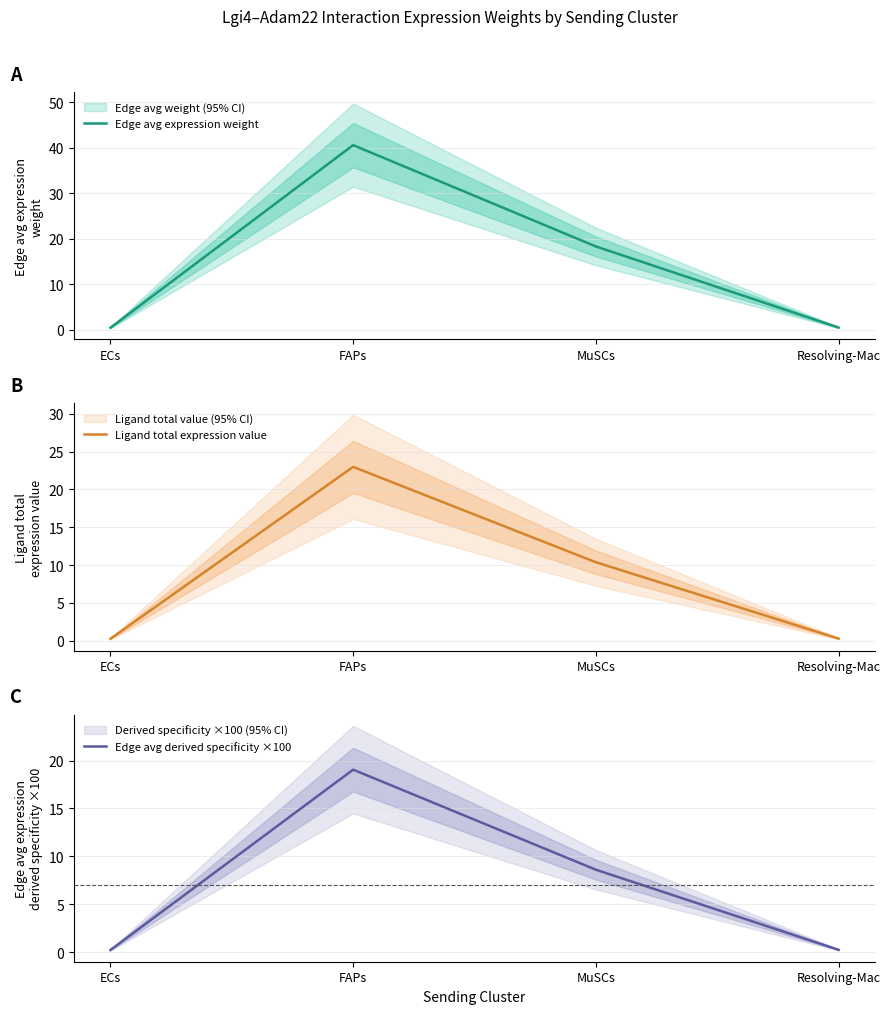

Where does the Ligand total expression value series first go above 10?

FAPs